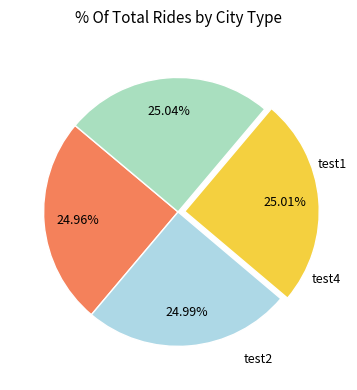

Count the number of slices in the pie.

4